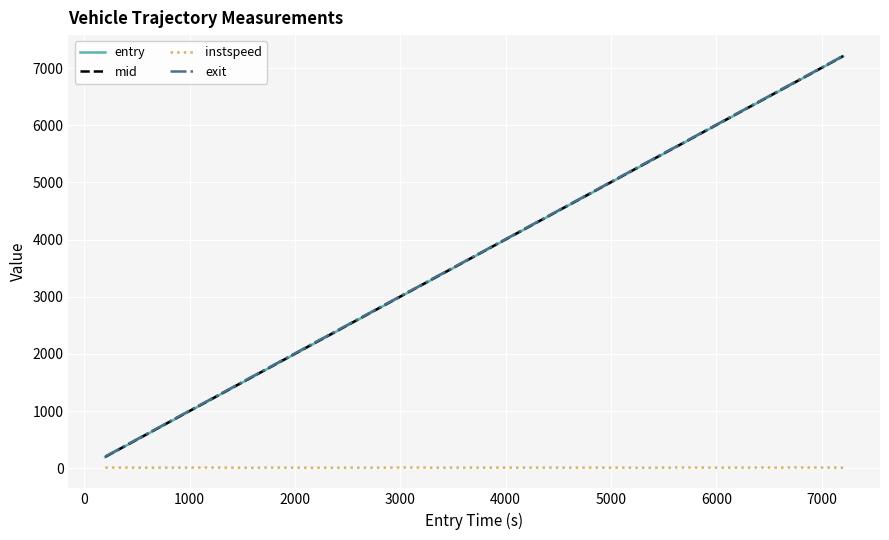

True or false: exit and entry cross at least once.

False